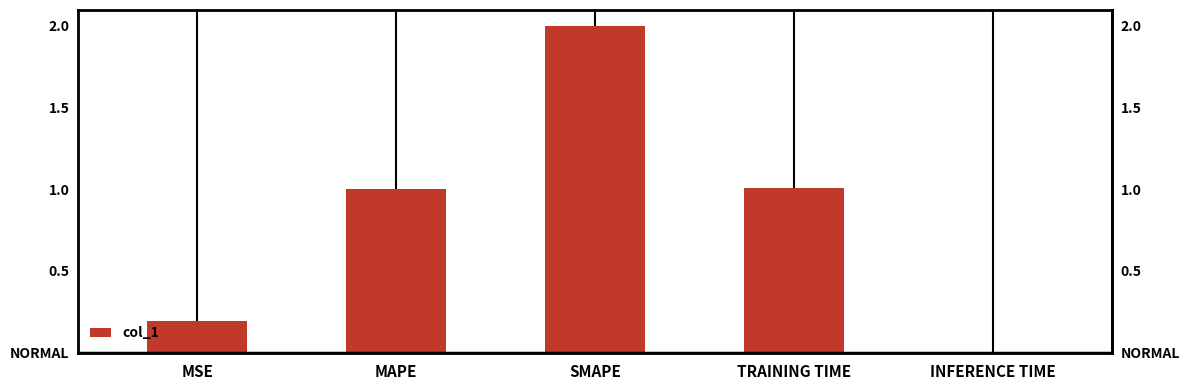

The value at INFERENCE TIME is 0.0. True or false?

False